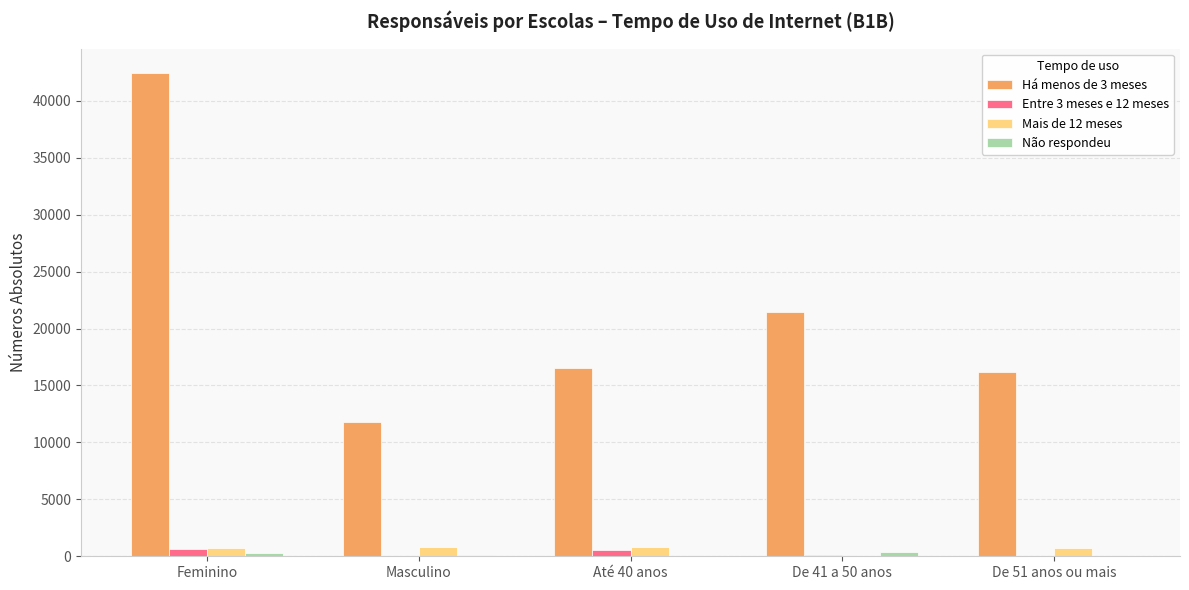

Where does the Entre 3 meses e 12 meses series first go above 70?

Feminino